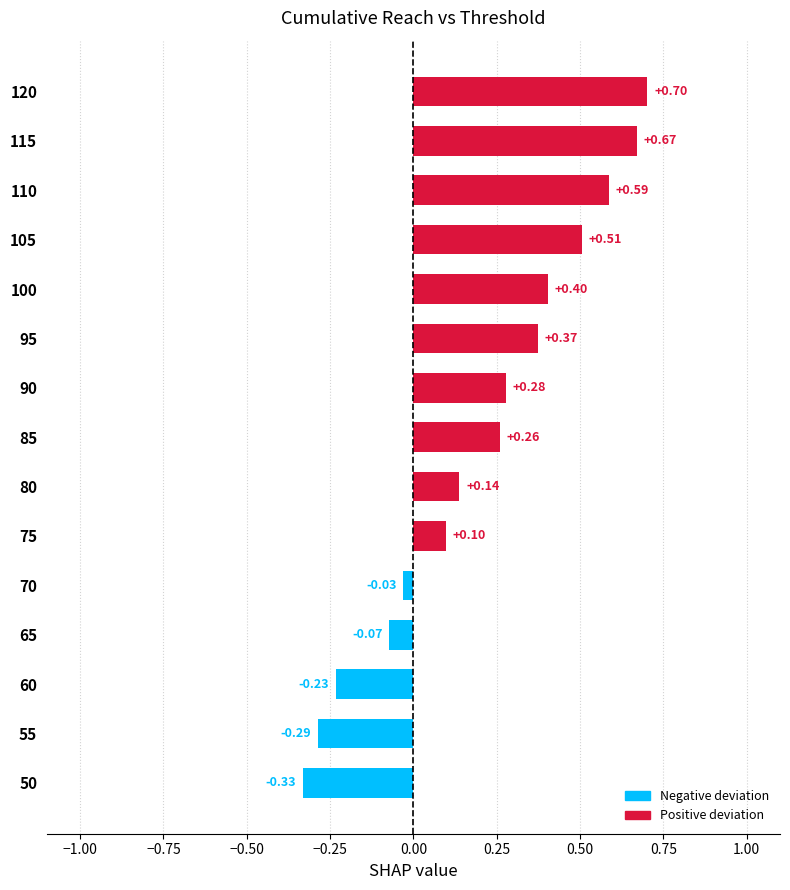

Rank the categories by value from lowest to highest.

50, 55, 60, 65, 70, 75, 80, 85, 90, 95, 100, 105, 110, 115, 120